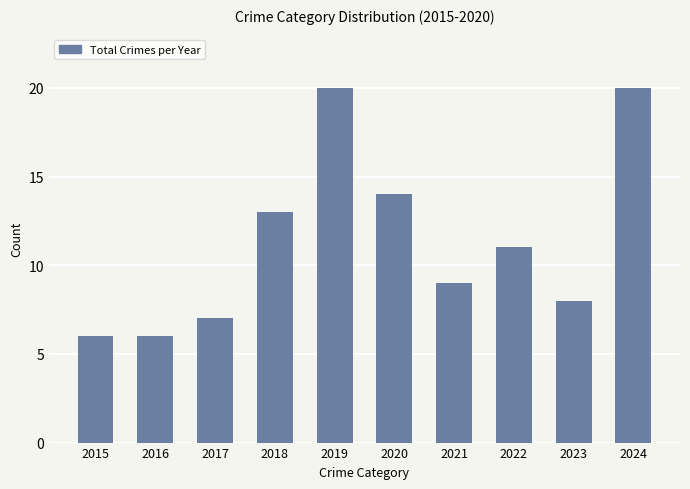

How many bars are there in total?

10